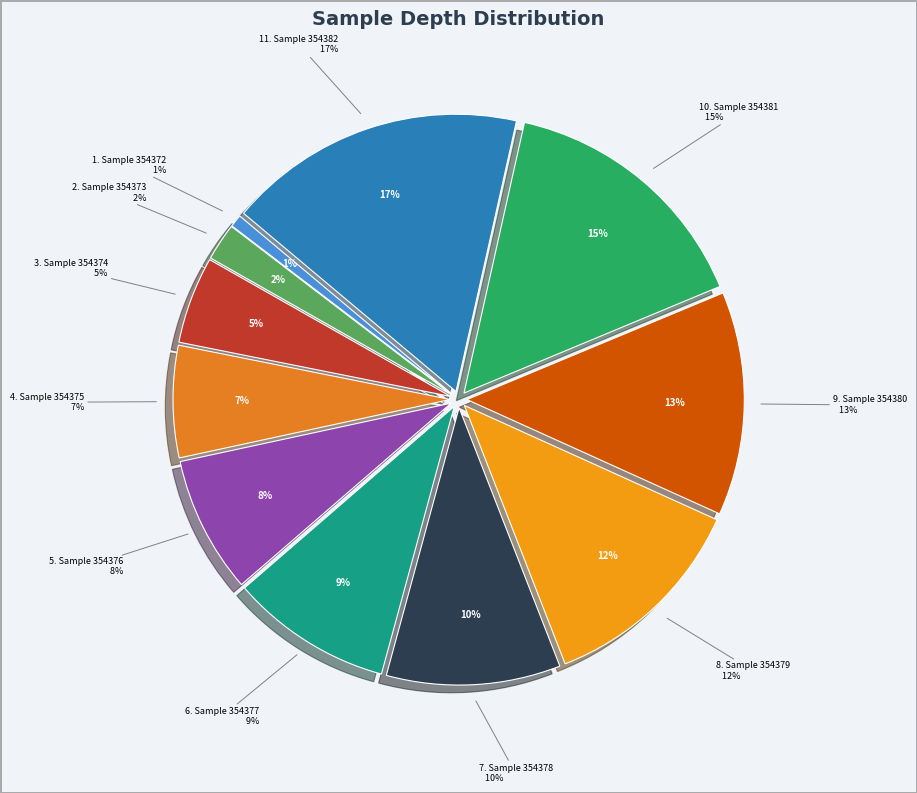

What is the smallest slice in the pie chart?

354372